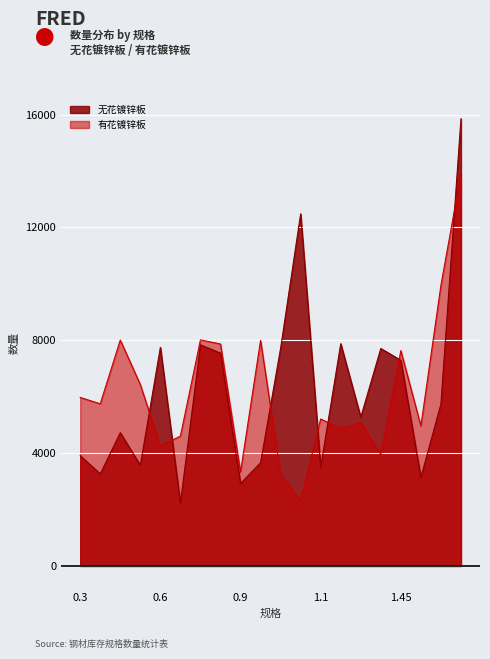

What is the total value across all series at 0.55?

10000